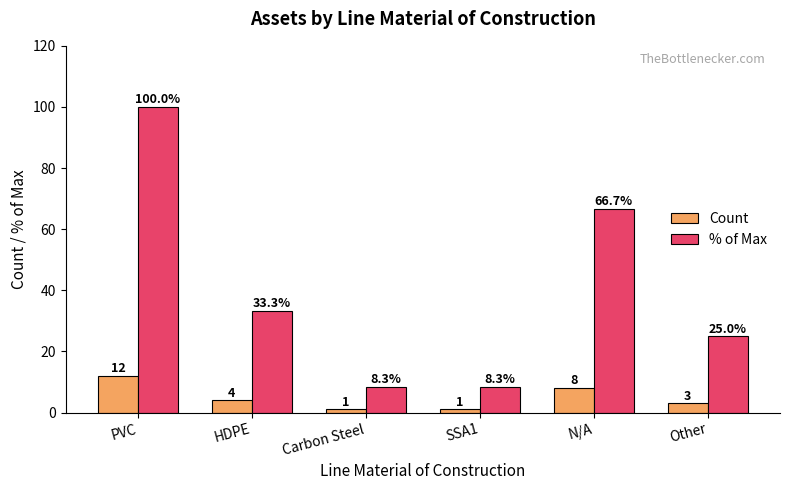

At which label is Count closest to 6?

HDPE